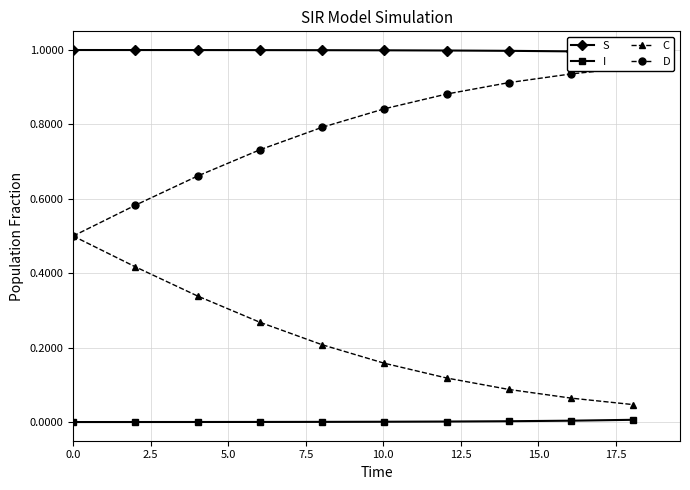

True or false: C and I cross at least once.

False